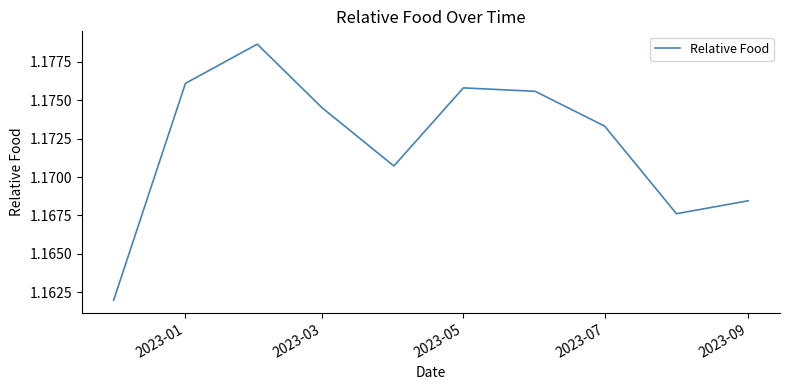

Approximately how many times larger is the value at 2023-01 compared to 2023-07?

1.0